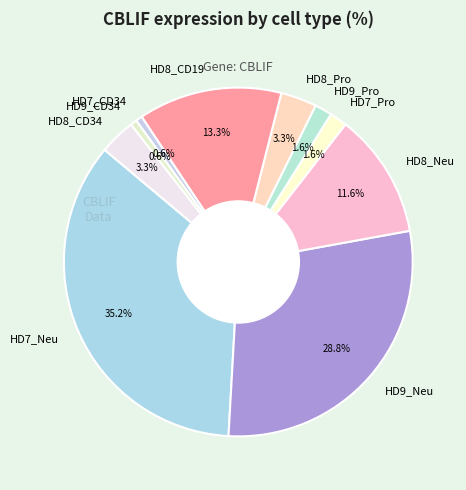

Which category has the biggest portion of the pie?

HD7_Neu